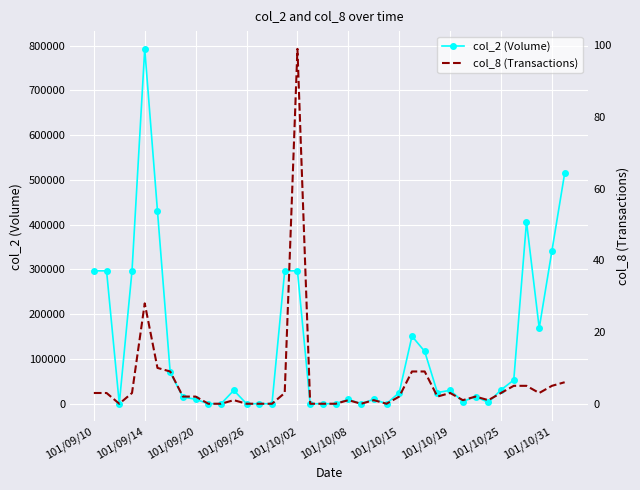

What is the difference between the col_2 (Volume) values at 101/09/26 and 101/09/20?

10000